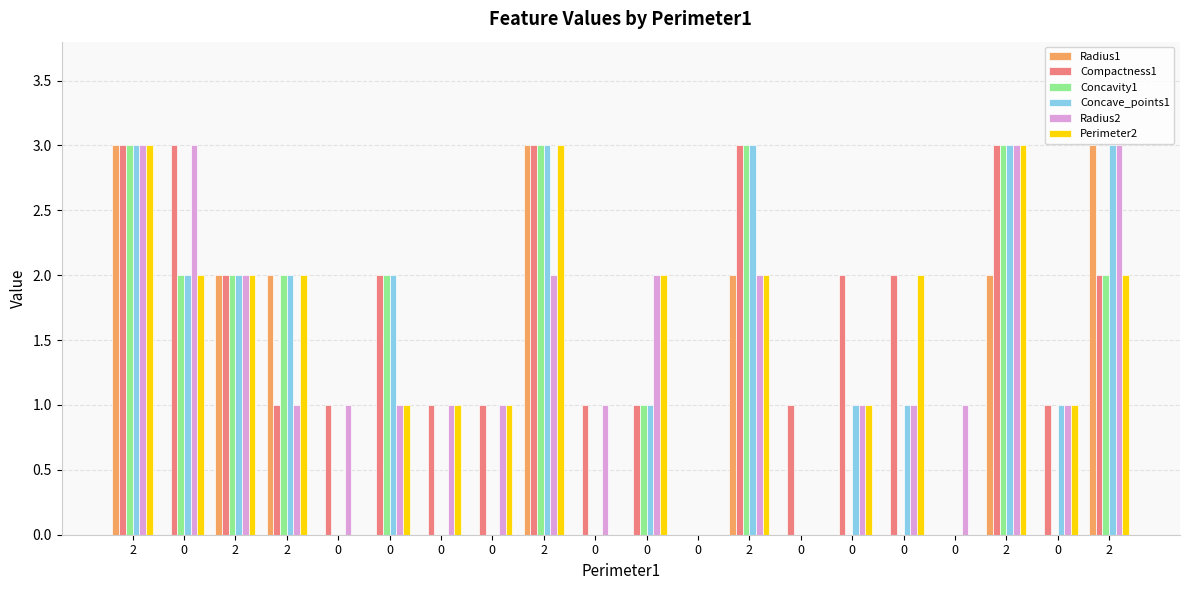

How many groups of bars are there?

20